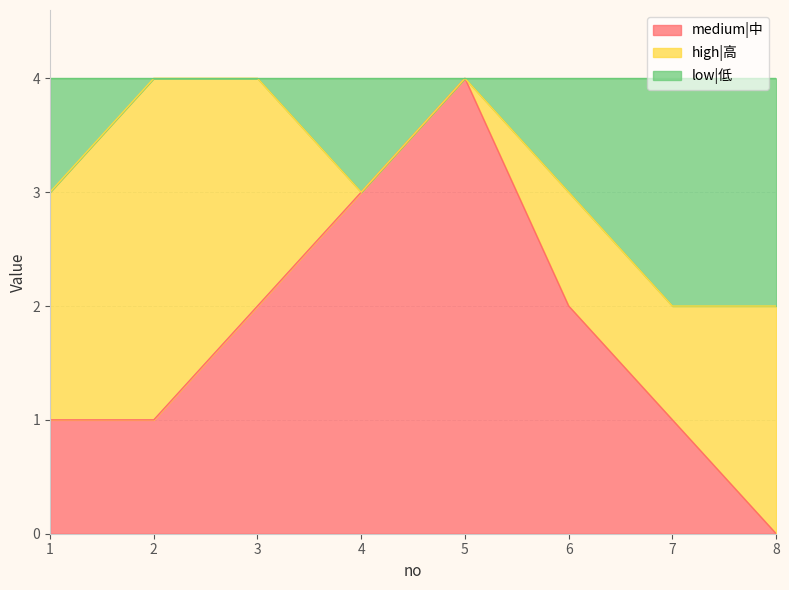

Which series has the widest spread of values?

medium|中